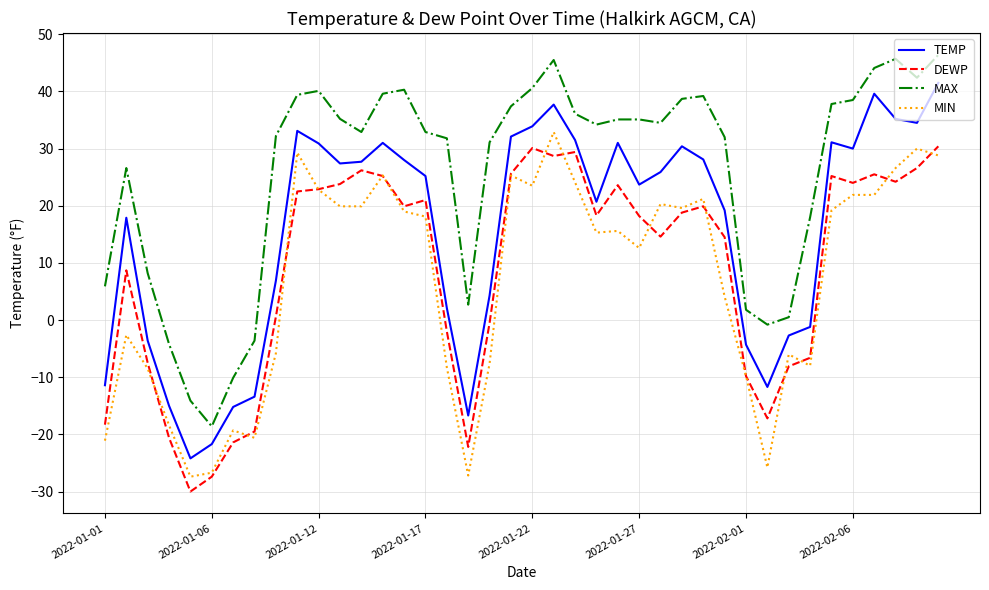

True or false: MIN and TEMP intersect in this chart.

False